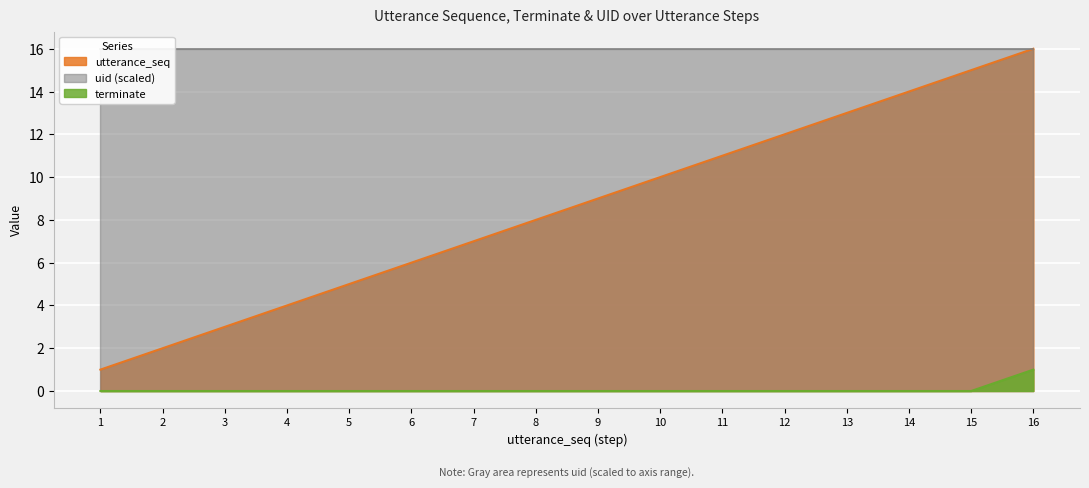

What is the maximum value shown in the chart?

16